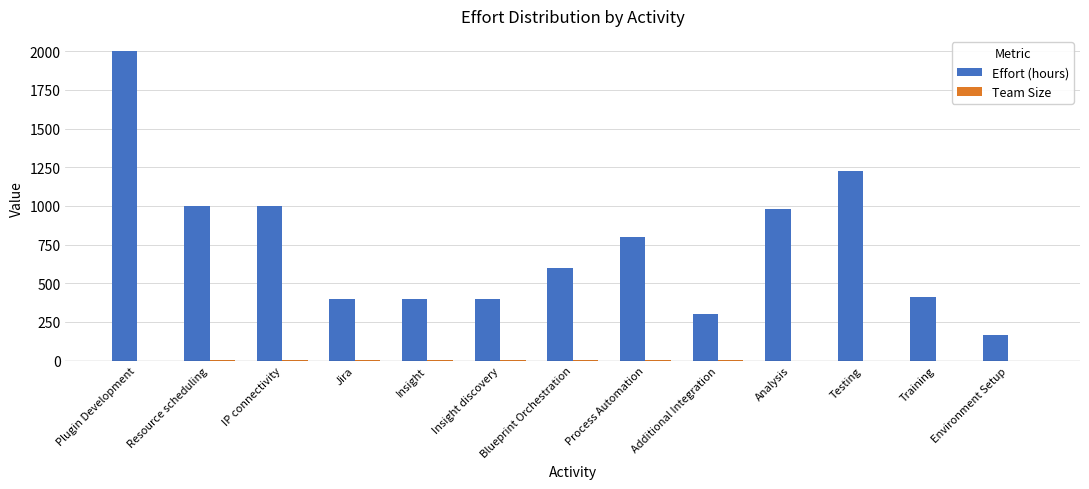

Which series changed the most between Plugin Development and Insight?

Effort (hours)